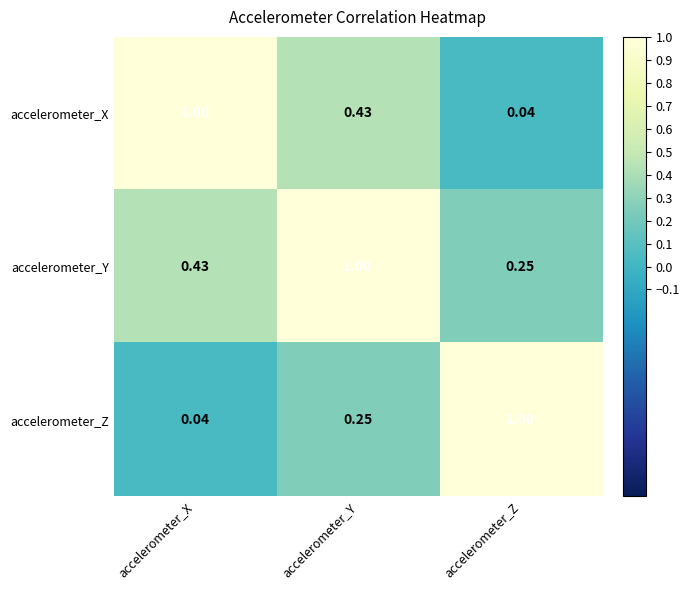

Where is accelerometer_Z nearest to the value 0?

accelerometer_X